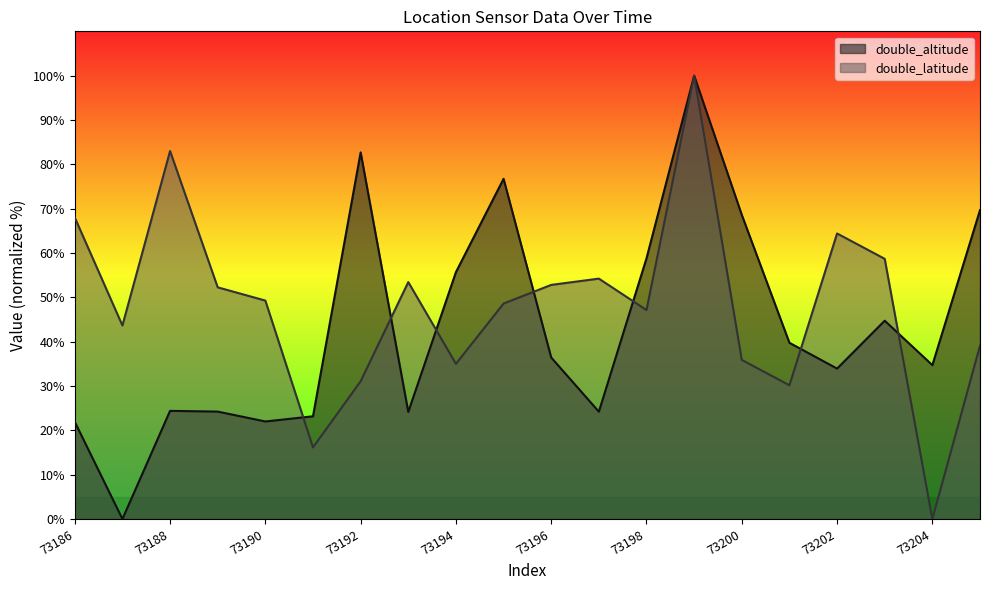

True or false: double_latitude and double_altitude cross at least once.

True